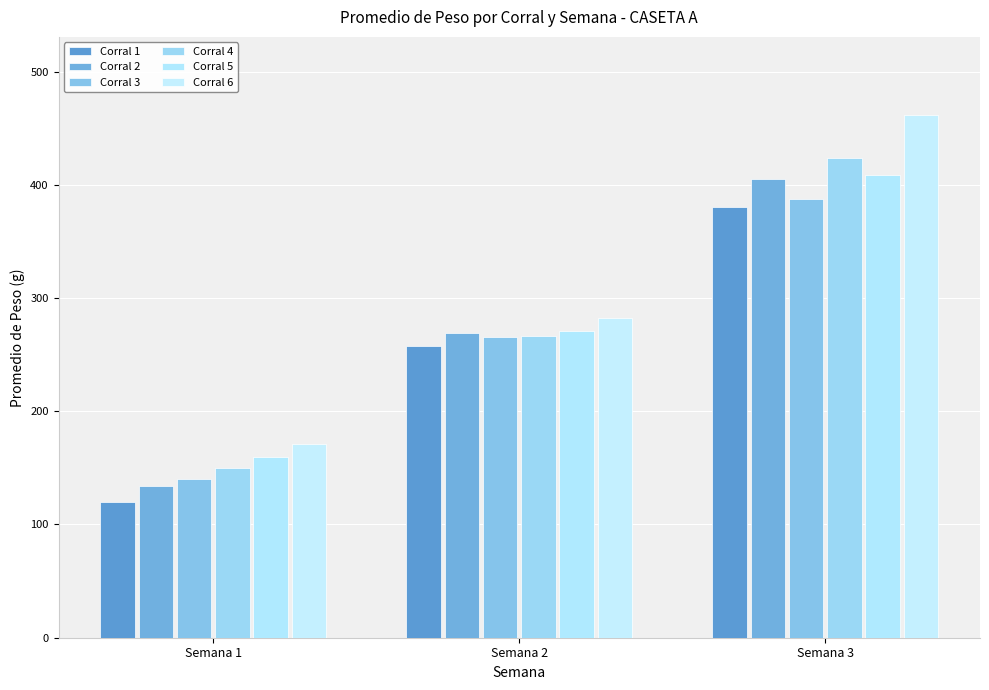

What is the sum of all Corral 3 values?

792.6